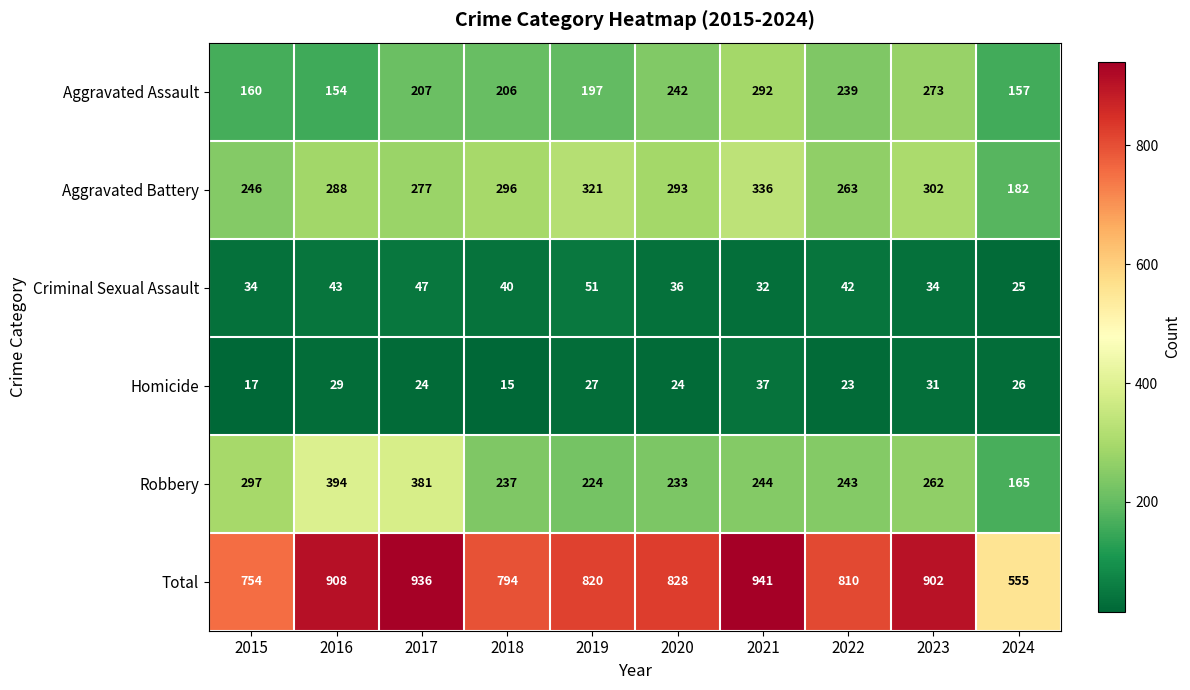

The value of Total at 2016 is 908. True or false?

True